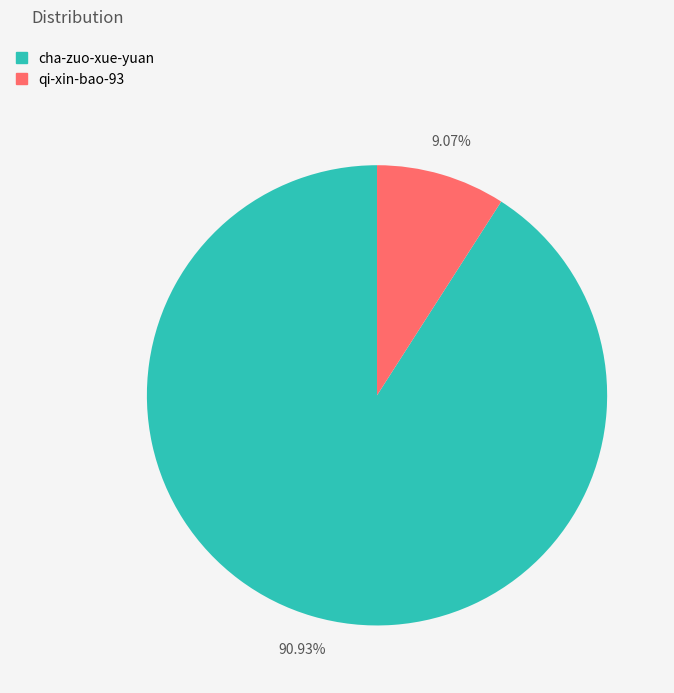

Between cha-zuo-xue-yuan and qi-xin-bao-93, which is larger?

cha-zuo-xue-yuan